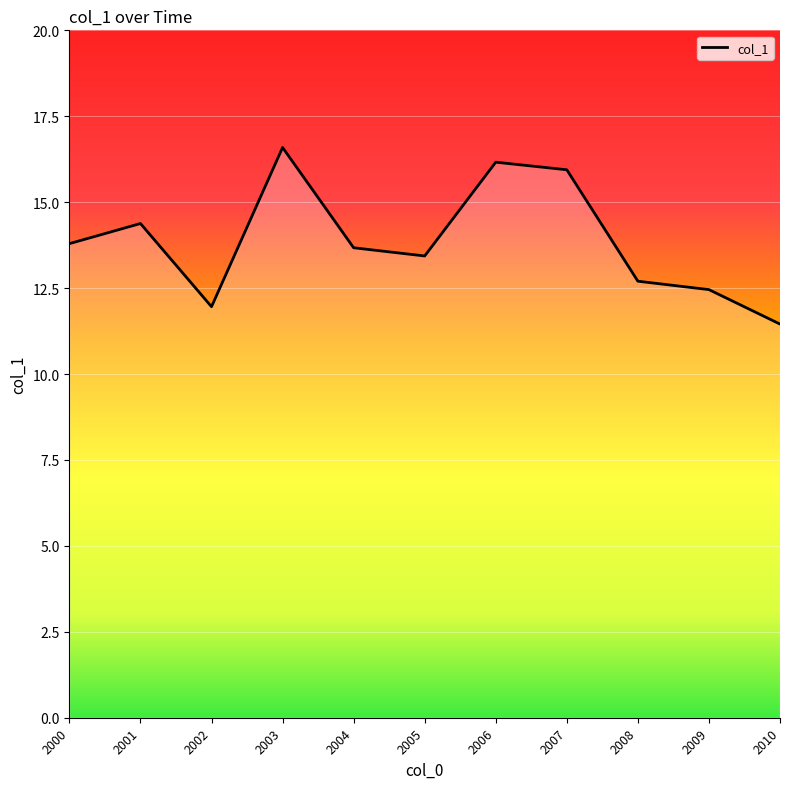

Between 2010 and 2004, which is larger?

2004